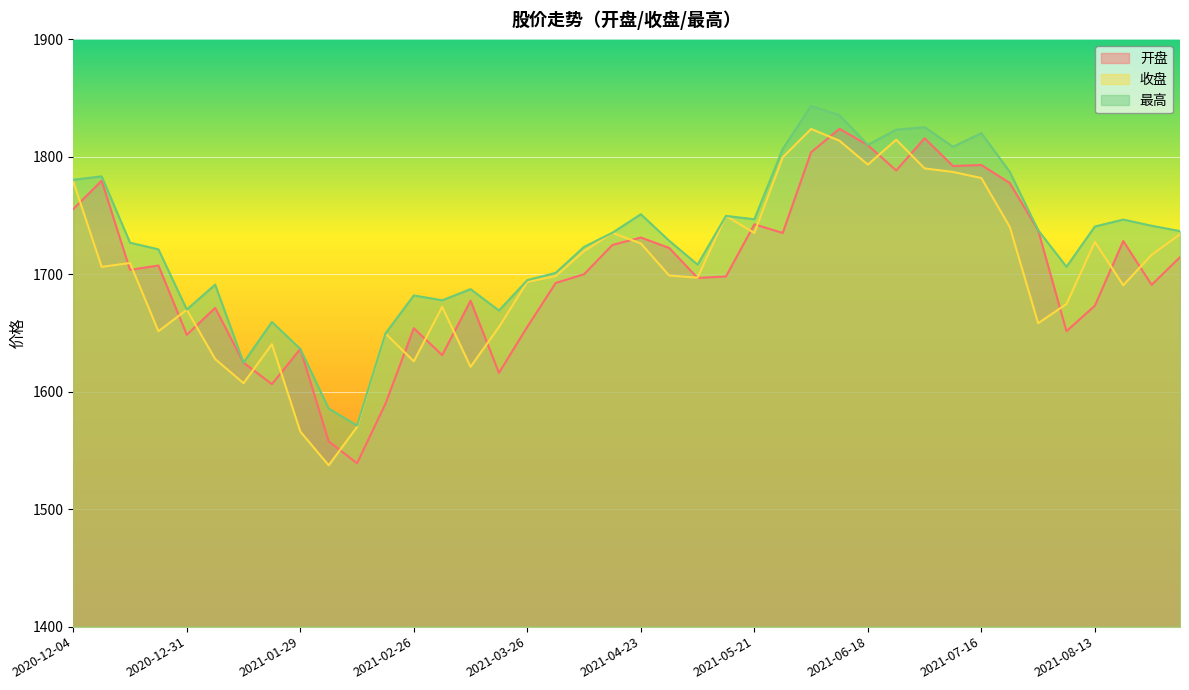

What is the maximum value for 收盘?

1823.8